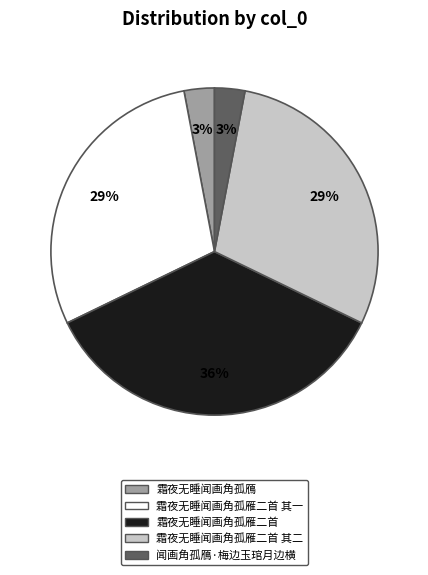

To the nearest percent, what is the average slice percentage?

20%